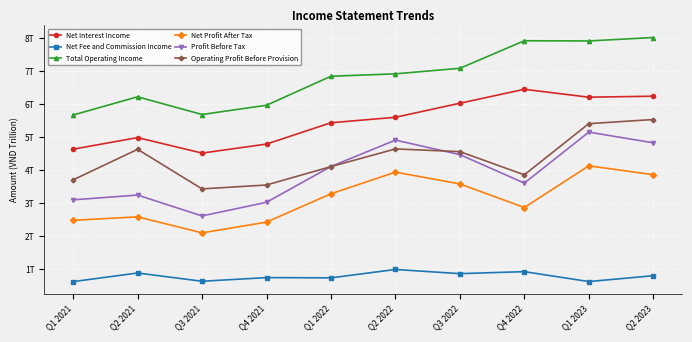

In Net Fee and Commission Income, how many points are higher than both neighbors (excluding endpoints)?

4